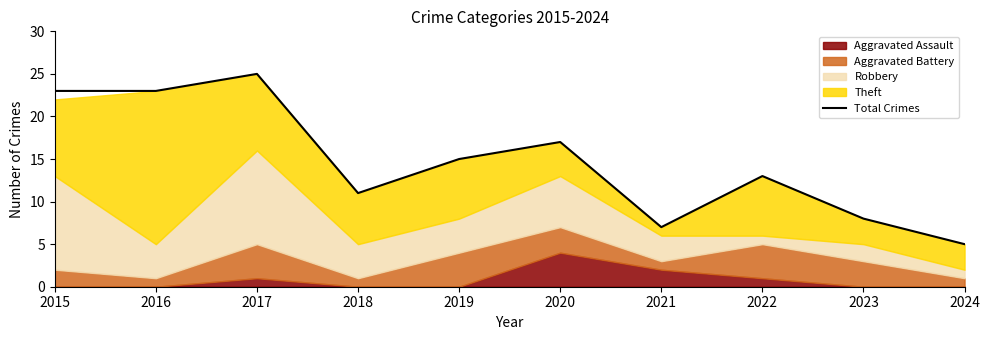

What is the maximum value shown in the chart?

25